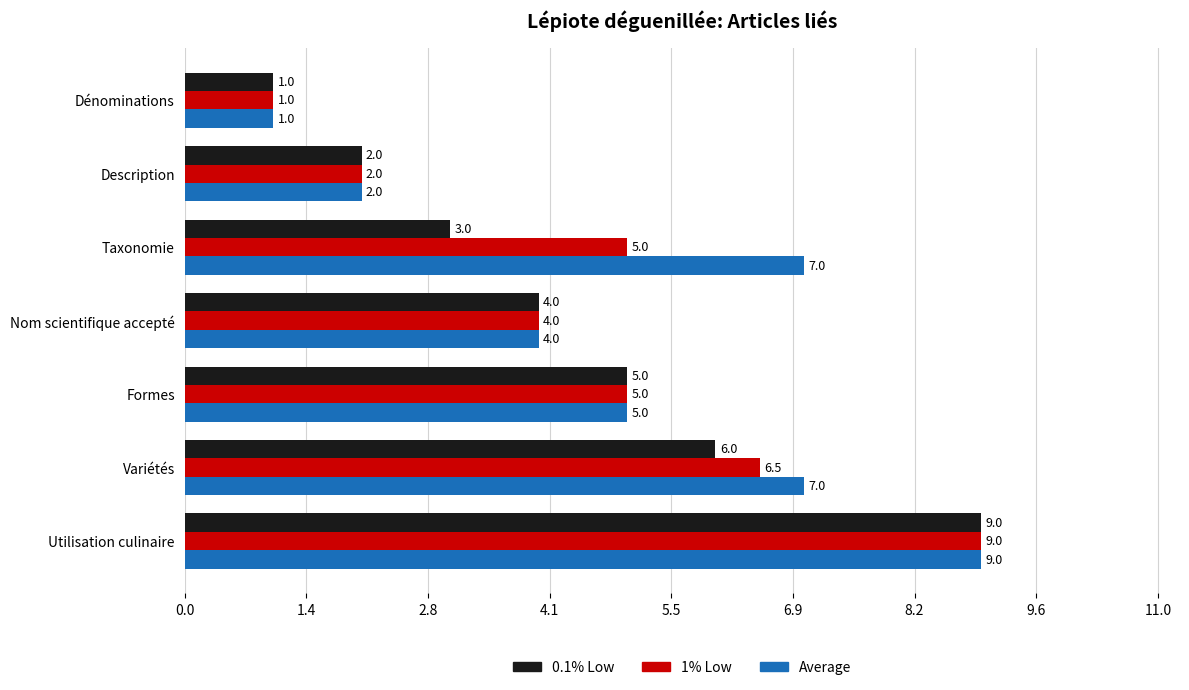

Rank the series by their average value, from lowest to highest.

0.1% Low, 1% Low, Average